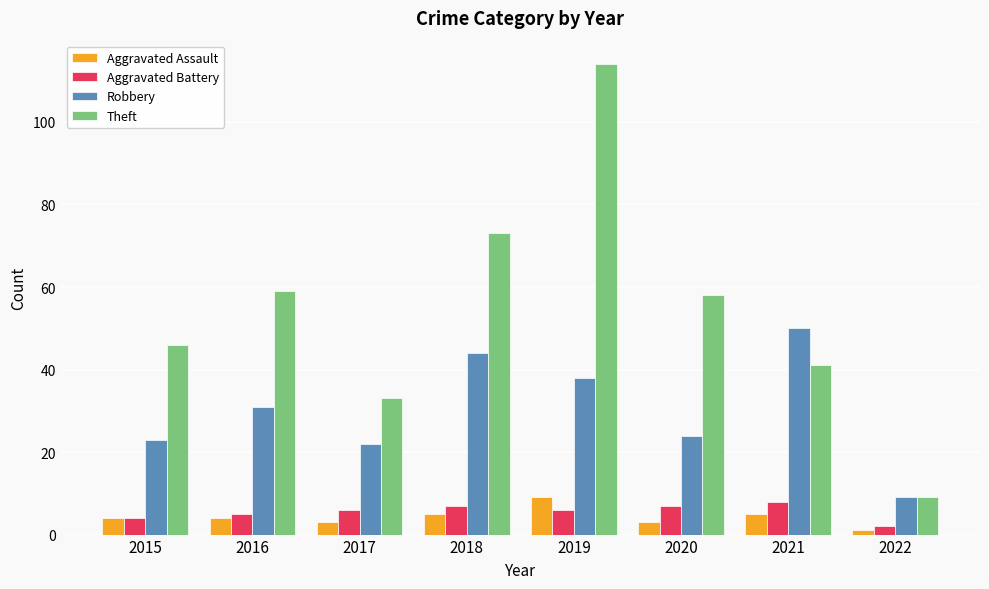

What is the sum of the Aggravated Assault values at 2016 and 2021?

9